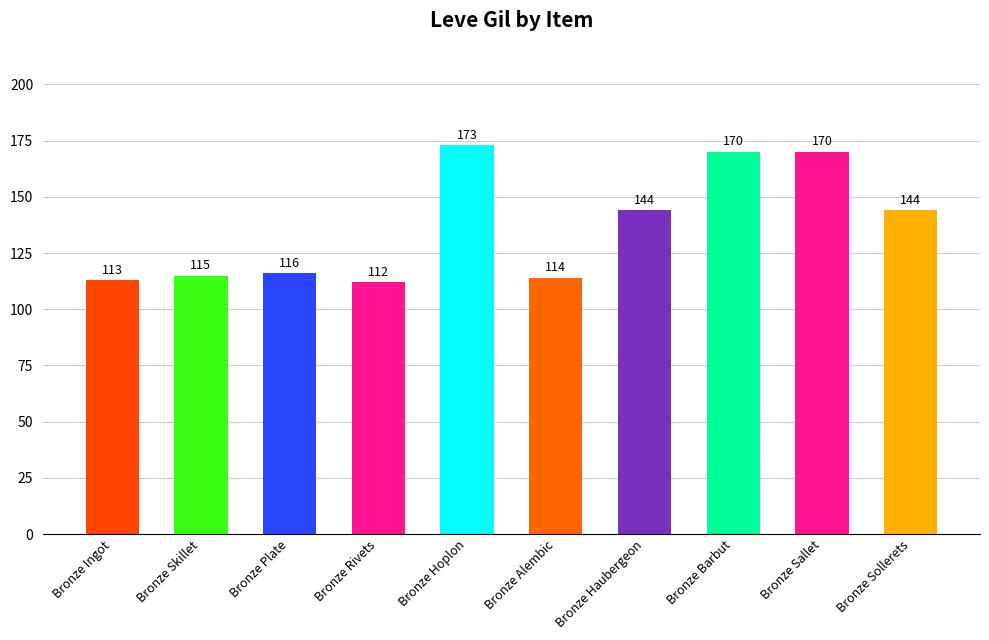

What is the greatest value displayed?

173